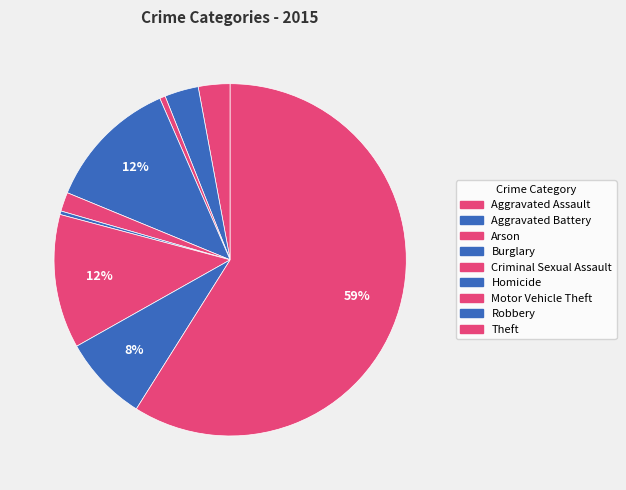

How many segments does this pie chart have?

9